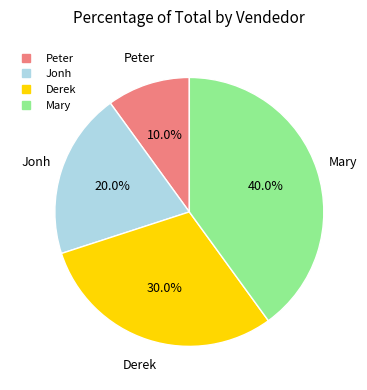

To the nearest percent, what is the difference between the largest and smallest slice percentages?

30%